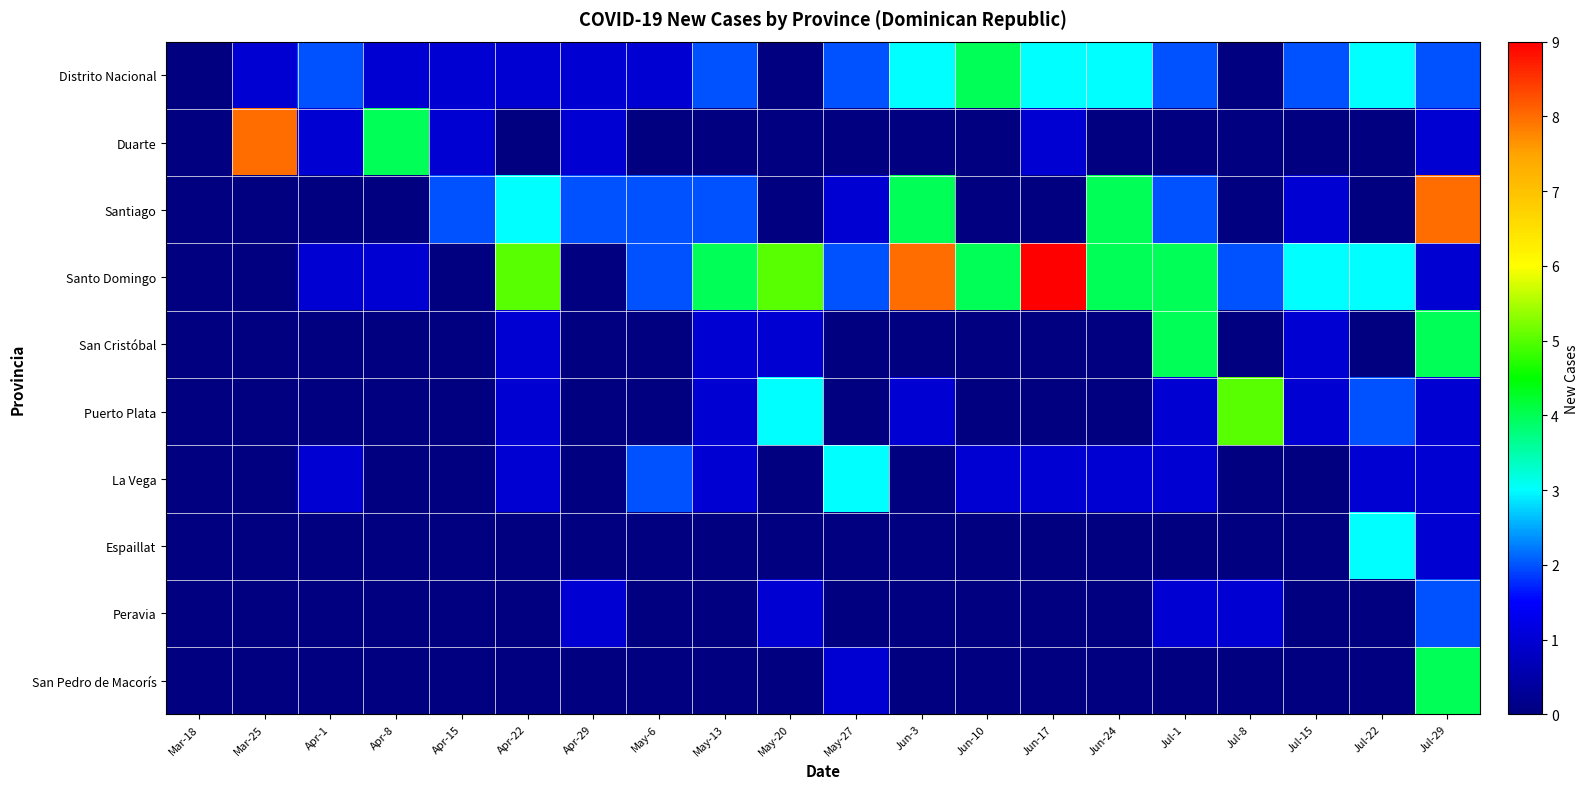

What is the difference between the highest and lowest values at Jul-1?

4